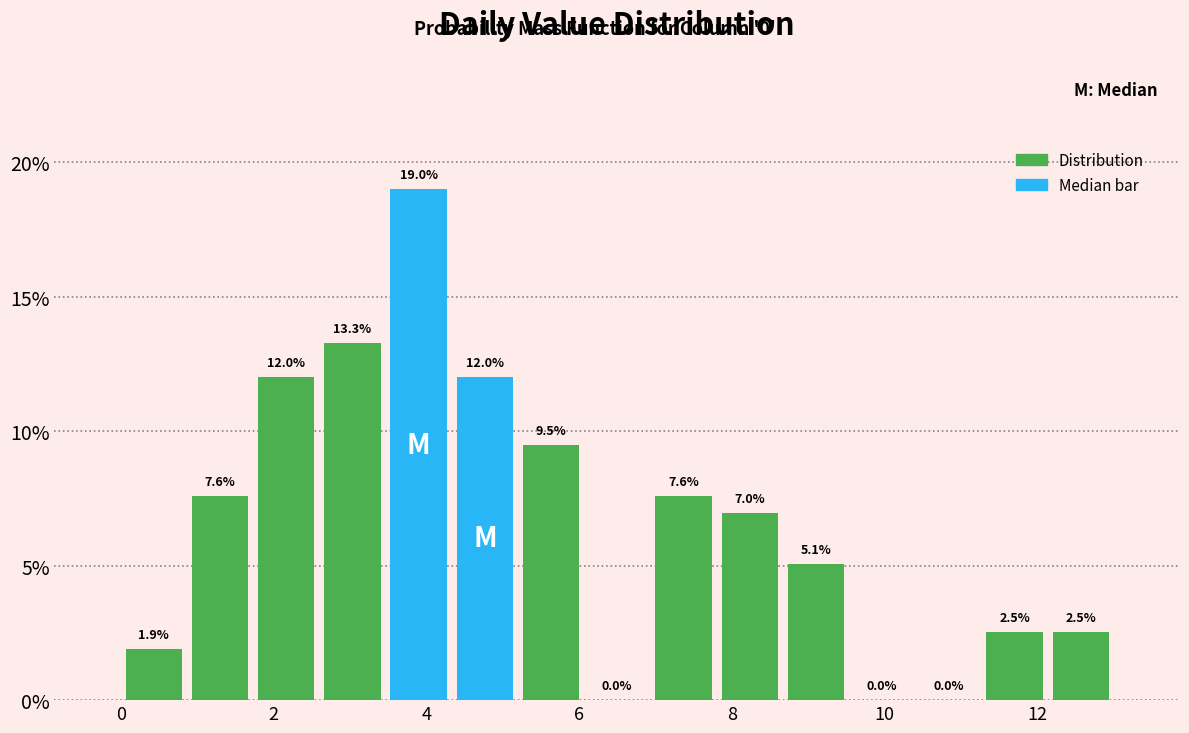

Over which range of the x-axis is the bar tallest?

3.4 to 4.4